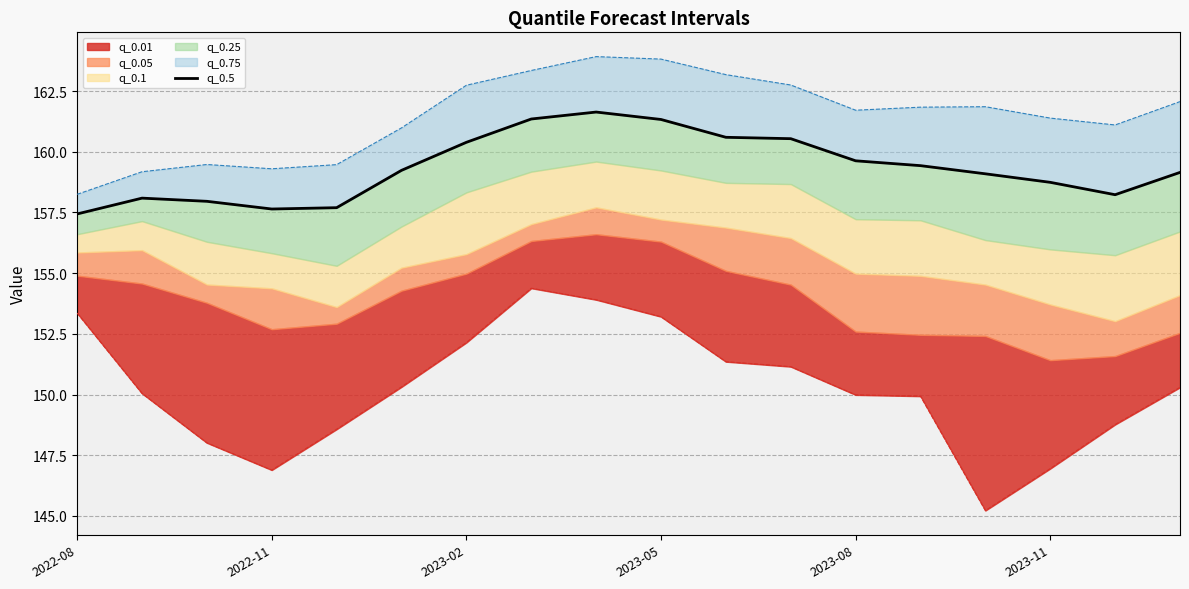

What position from the left is 2023-11?

6